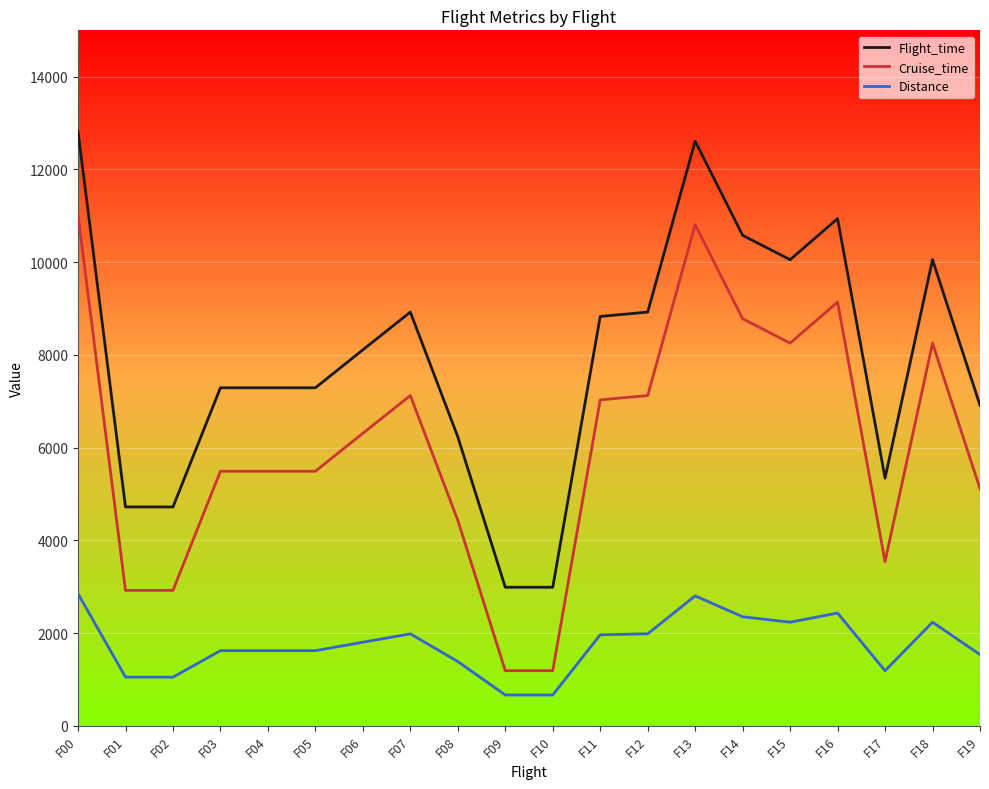

What is the highest value of the Cruise_time series?

11016